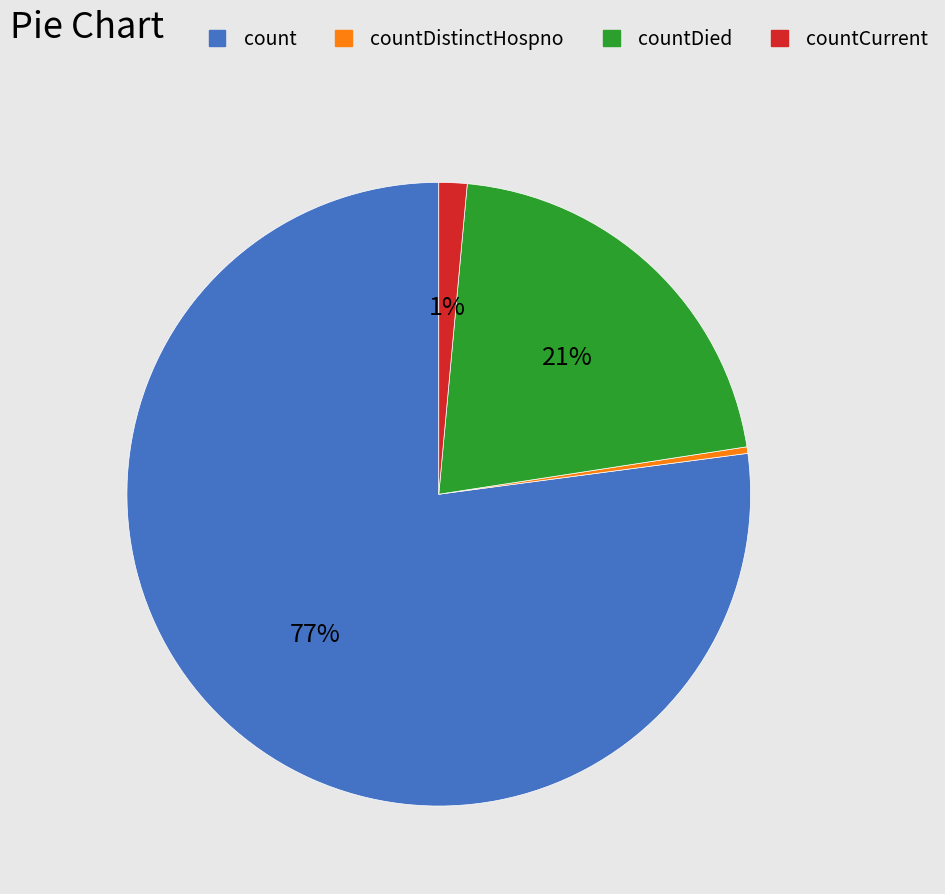

Does any single category account for the majority?

Yes